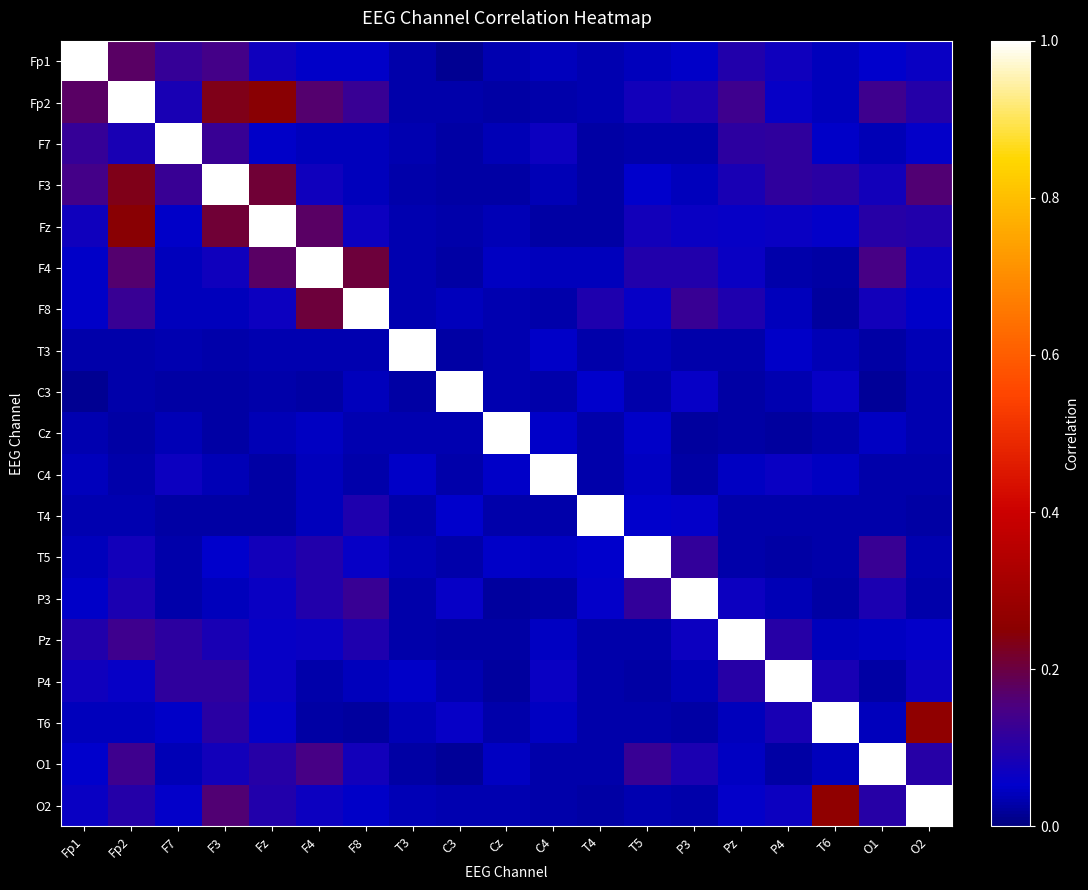

How many series are shown in this chart?

19